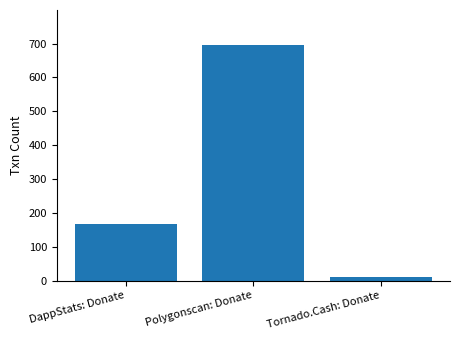

The chart shows a value of 695 at Polygonscan: Donate. True or false?

True